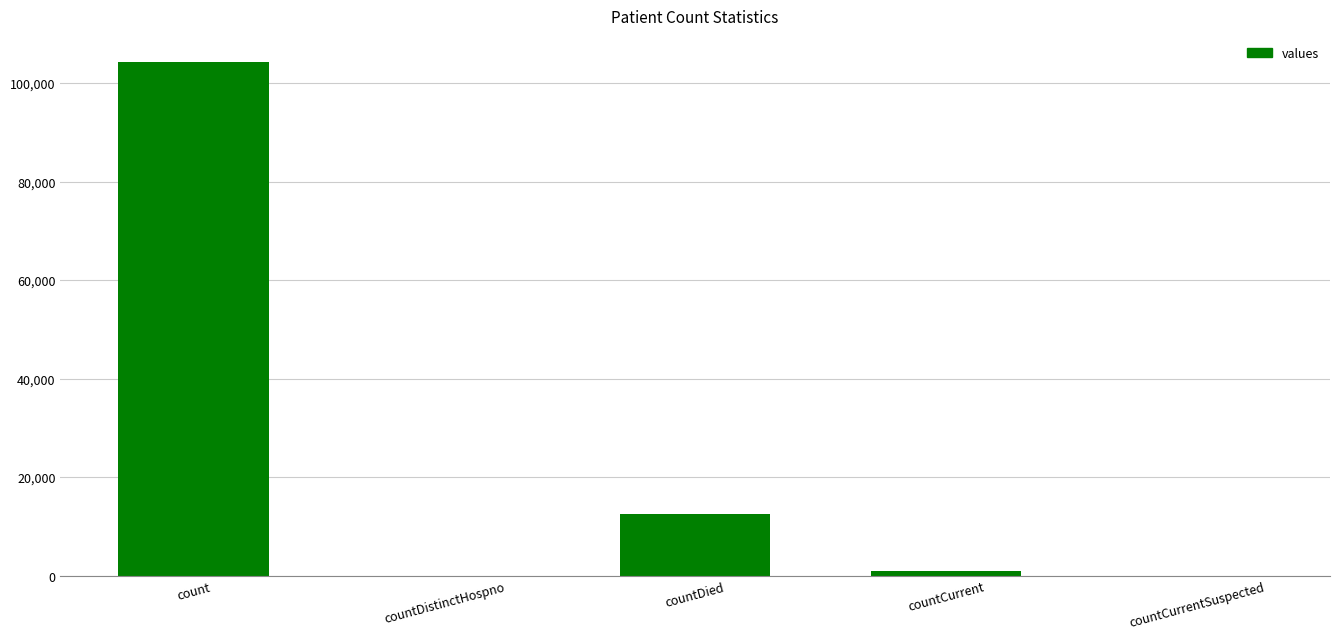

What is the change in value from countDistinctHospno to countDied?

+12562